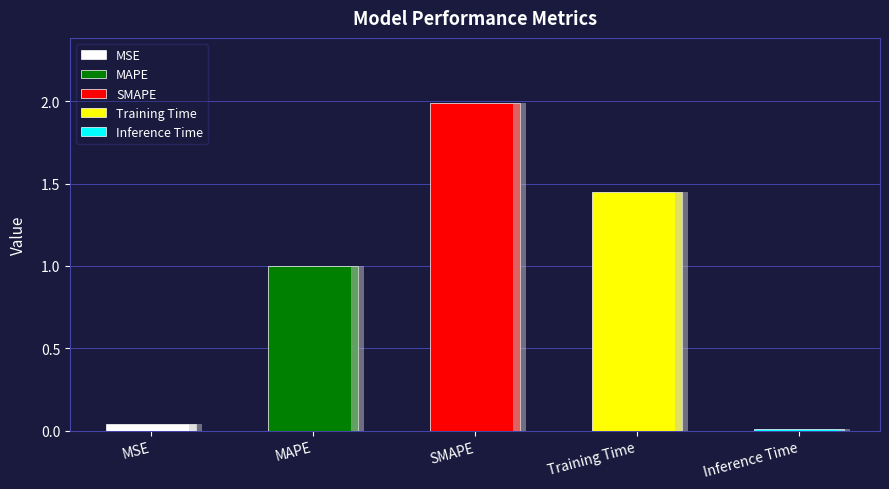

List the labels in order of value, smallest first.

Inference Time, MSE, MAPE, Training Time, SMAPE